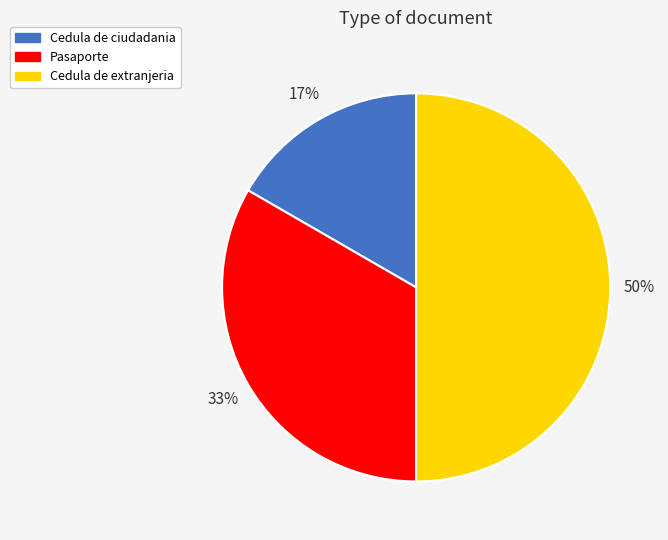

To the nearest percent, what is the difference between the largest and smallest slice percentages?

33%